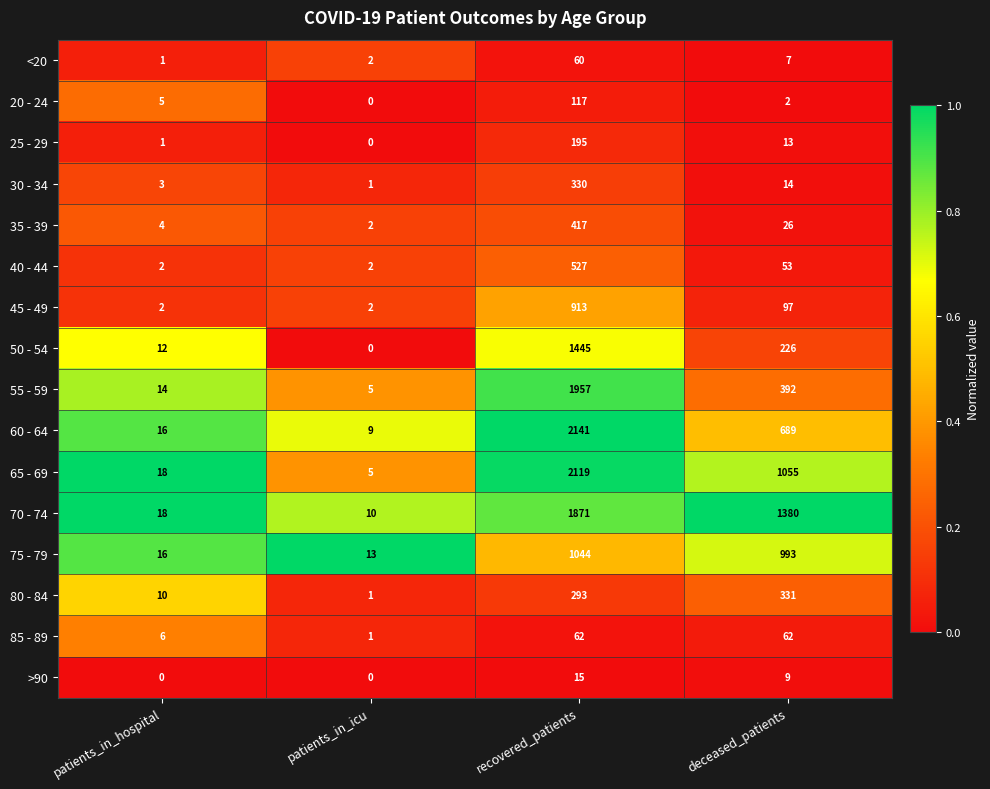

Rank the series by their maximum value, from lowest to highest.

>90, <20, 85 - 89, 20 - 24, 25 - 29, 30 - 34, 80 - 84, 35 - 39, 40 - 44, 45 - 49, 75 - 79, 50 - 54, 70 - 74, 55 - 59, 65 - 69, 60 - 64